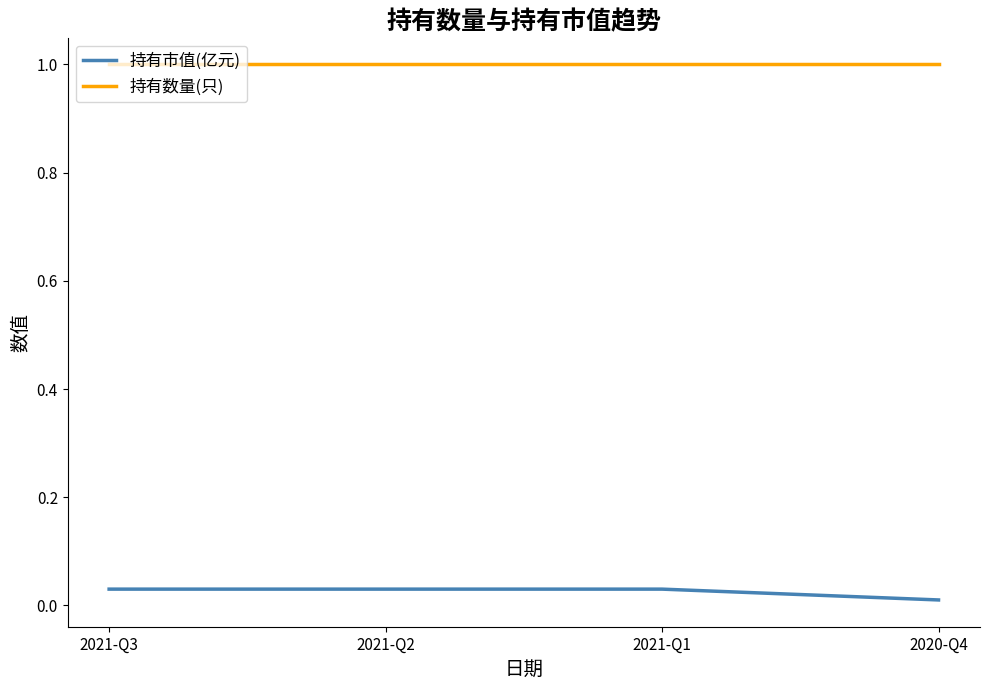

True or false: 持有数量(只) and 持有市值(亿元) cross at least once.

False